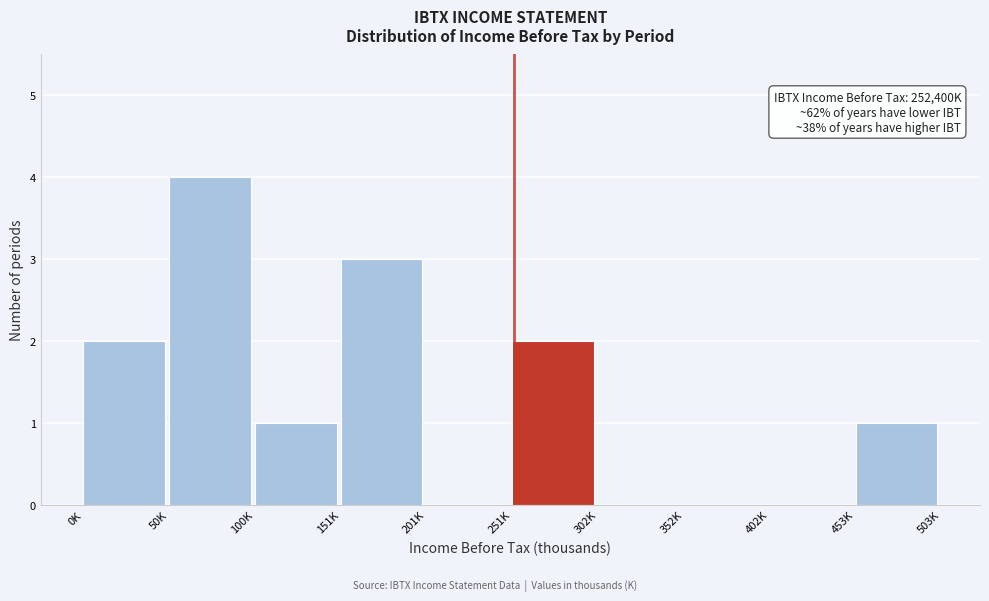

Reading left to right, extract all data points from this chart.

0K=2	50K=4	100K=1	151K=3	201K=0	251K=2	302K=0	352K=0	402K=0	453K=1